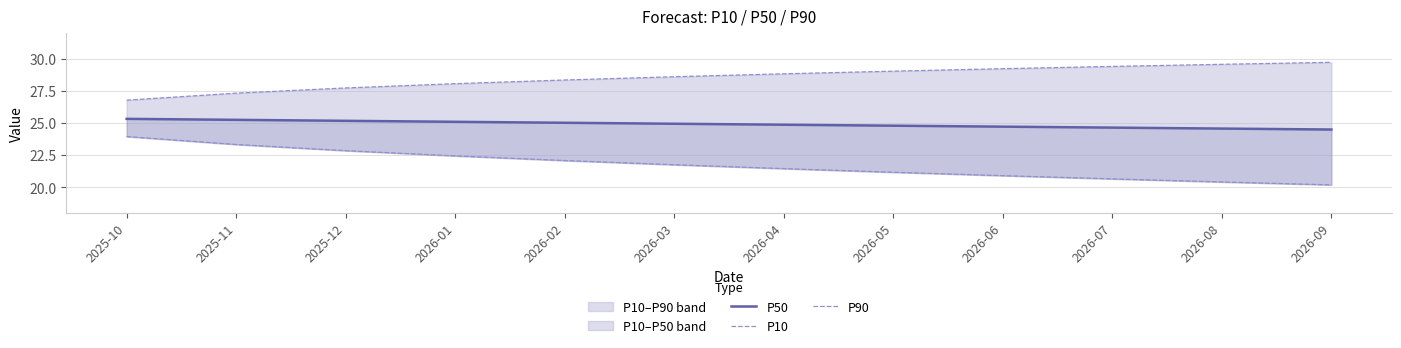

True or false: P90 and P10 cross at least once.

False